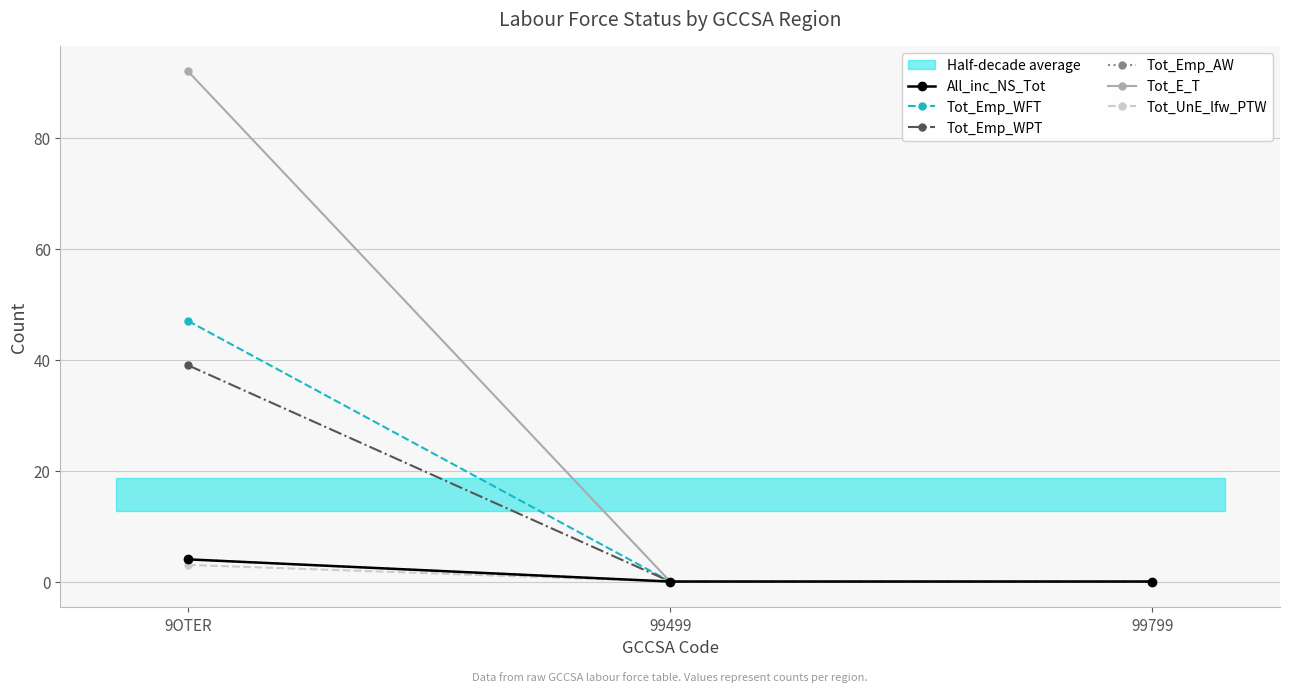

Count the Tot_E_T values in the range 0 to 92.

3